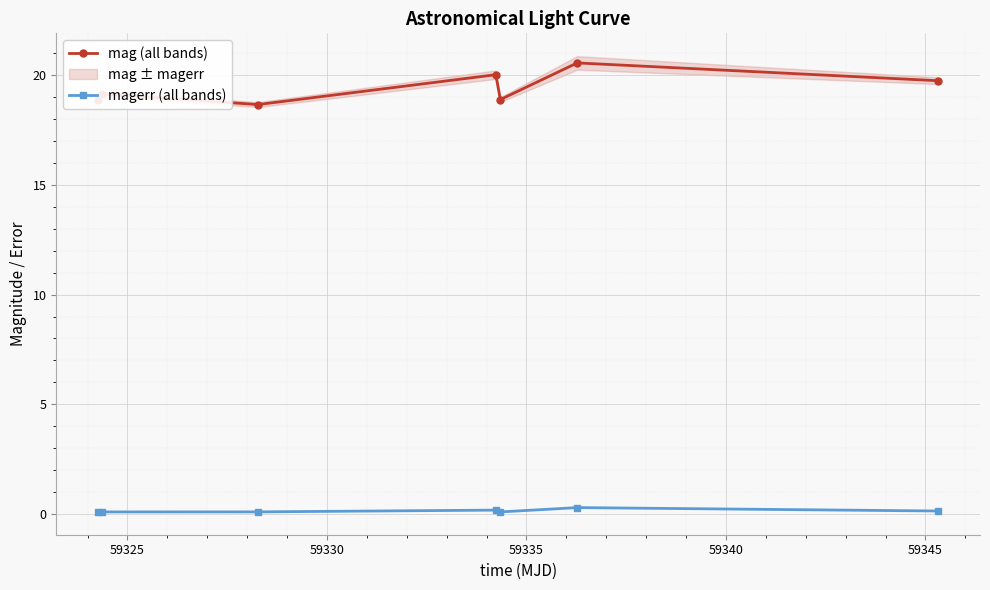

True or false: magerr (all bands) and mag (all bands) intersect in this chart.

False